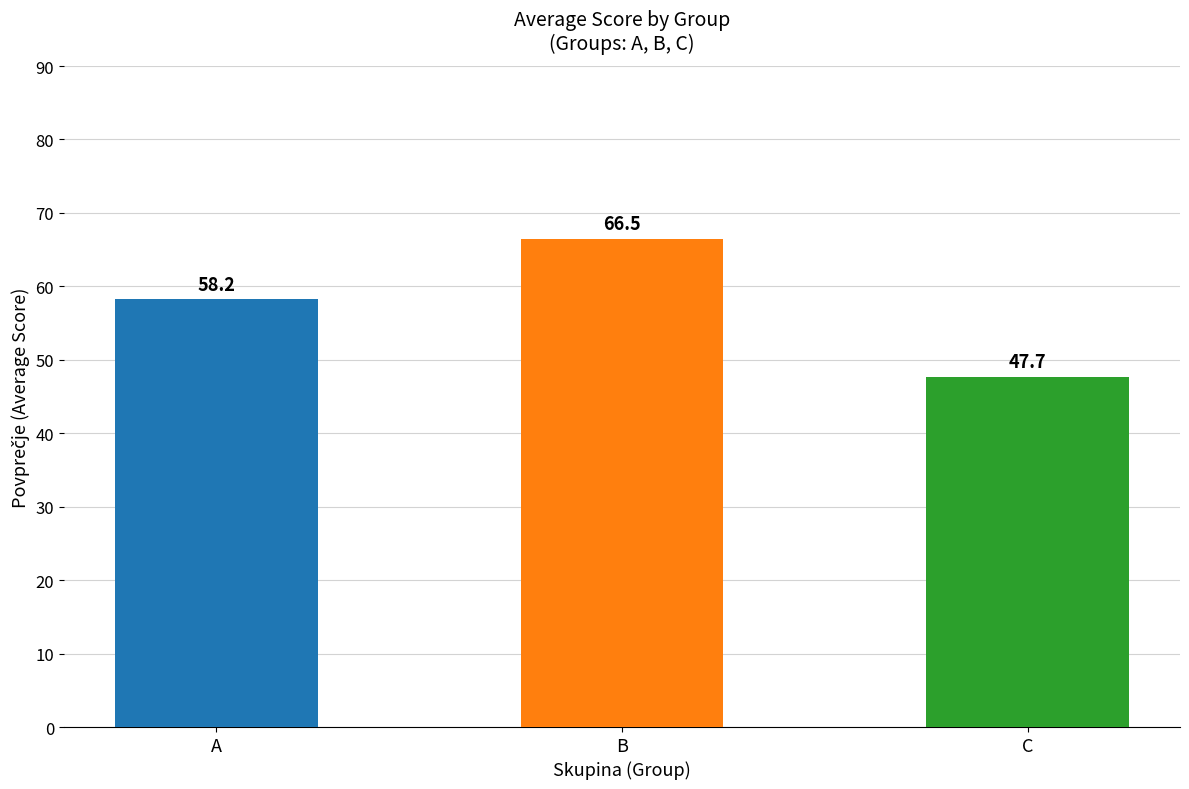

What is the difference between the maximum and minimum values?

18.8